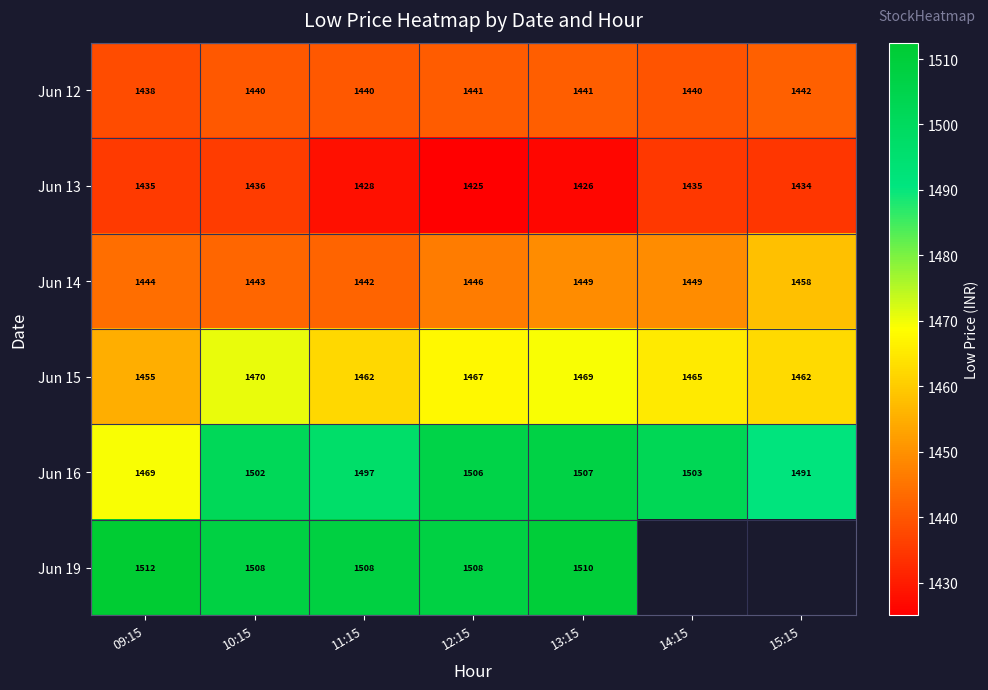

What is the minimum value for Jun 15?

1455.0